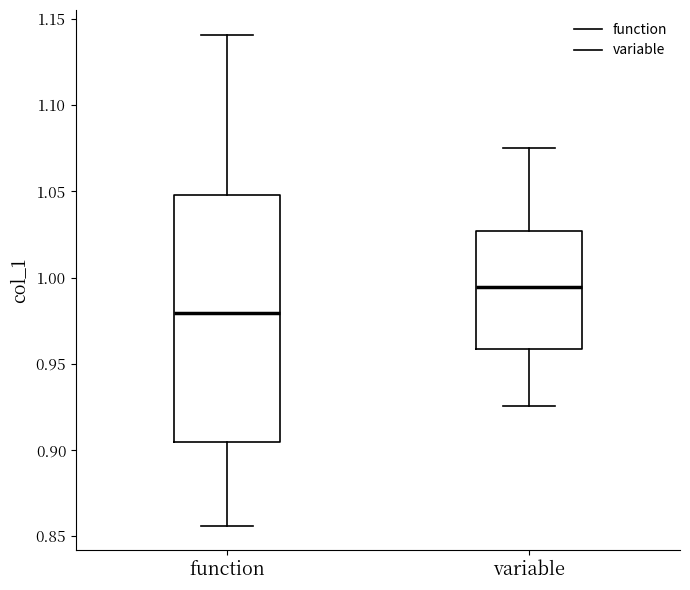

Reading left to right, transcribe this box plot: for each box, give where its median line is, the range the box spans, and where its two whiskers end, as read against the y-axis. The values are not printed on the chart, so give them approximately, as read against the axis.

function: median 0.980, box 0.905 to 1.050, whiskers 0.855 to 1.140
variable: median 0.995, box 0.960 to 1.025, whiskers 0.925 to 1.075